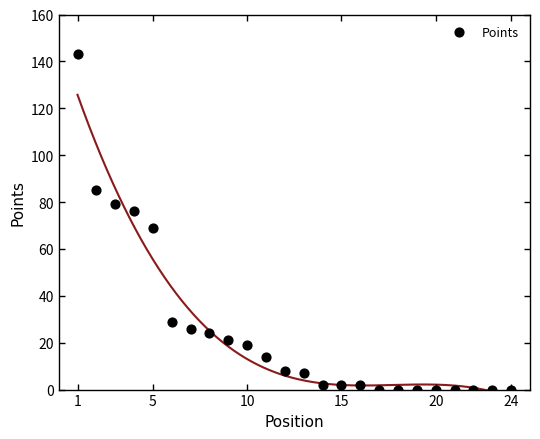

What Y value in the scatter plot is closest to 71?

69